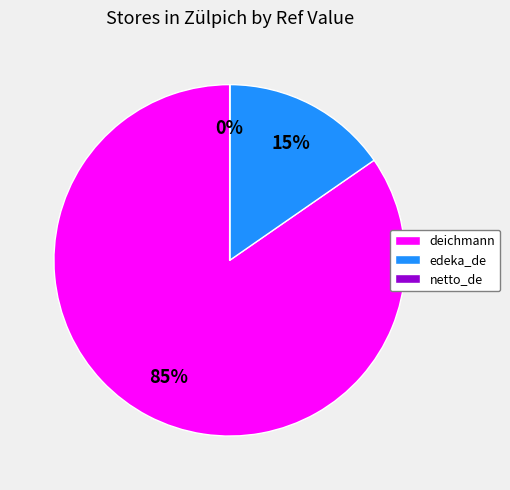

Which category has the biggest portion of the pie?

deichmann